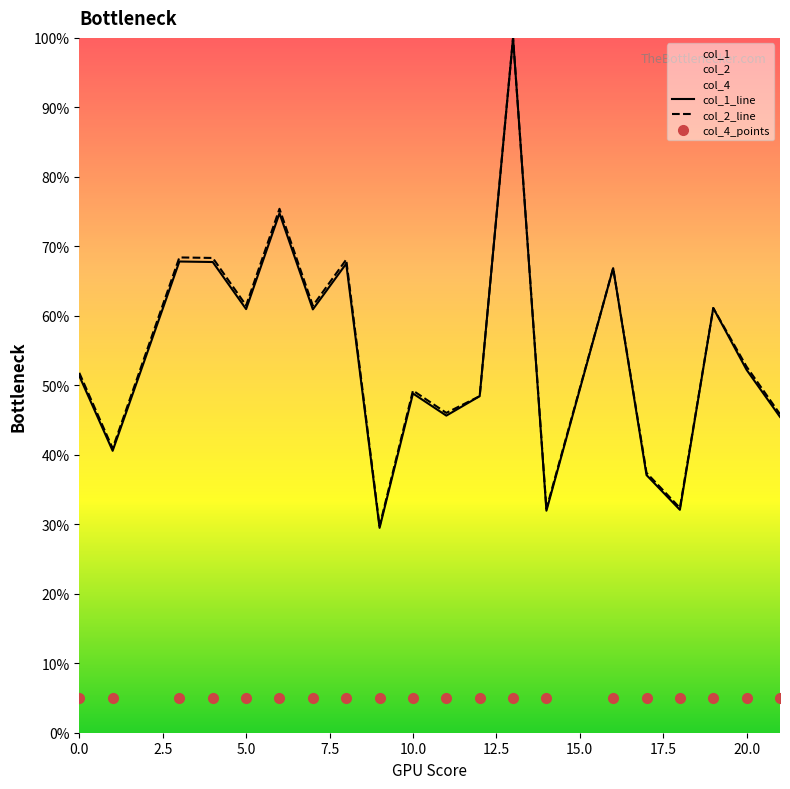

True or false: col_4_points and col_2_line intersect in this chart.

False